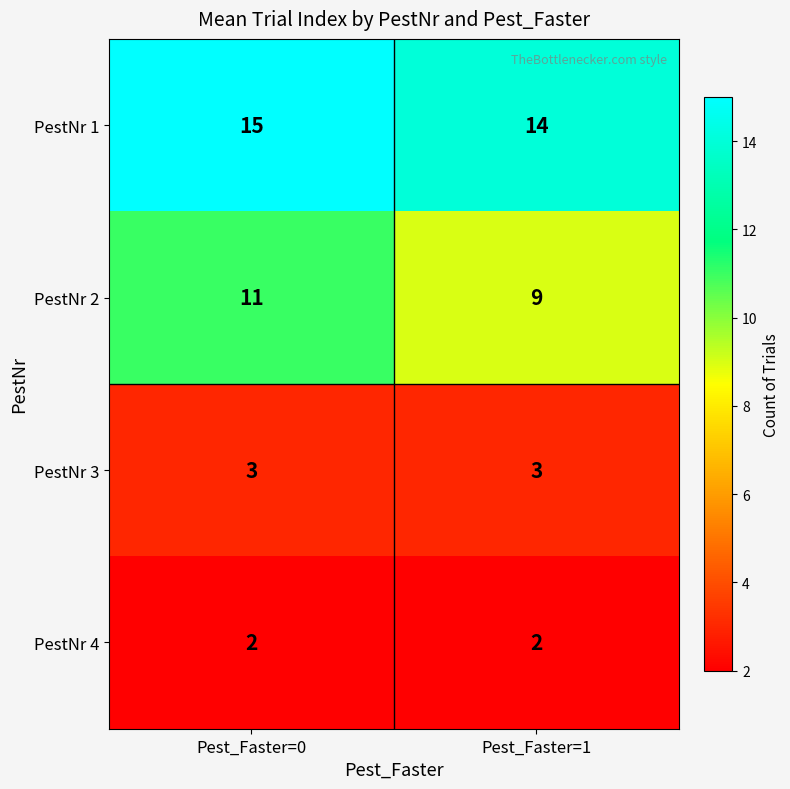

Rank the series at Pest_Faster=1 from lowest to highest value.

PestNr 4, PestNr 3, PestNr 2, PestNr 1